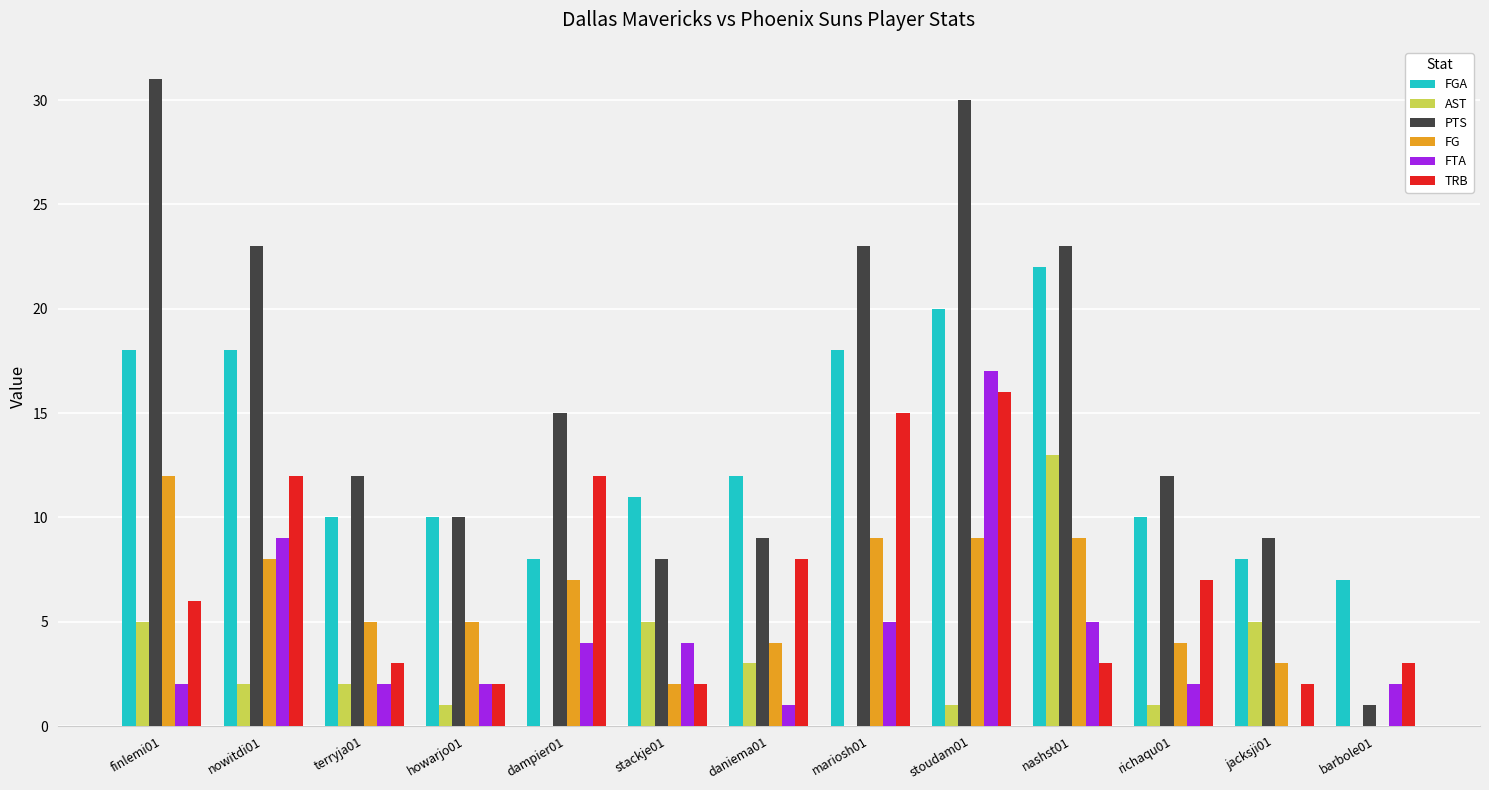

Count the number of data series in this chart.

6